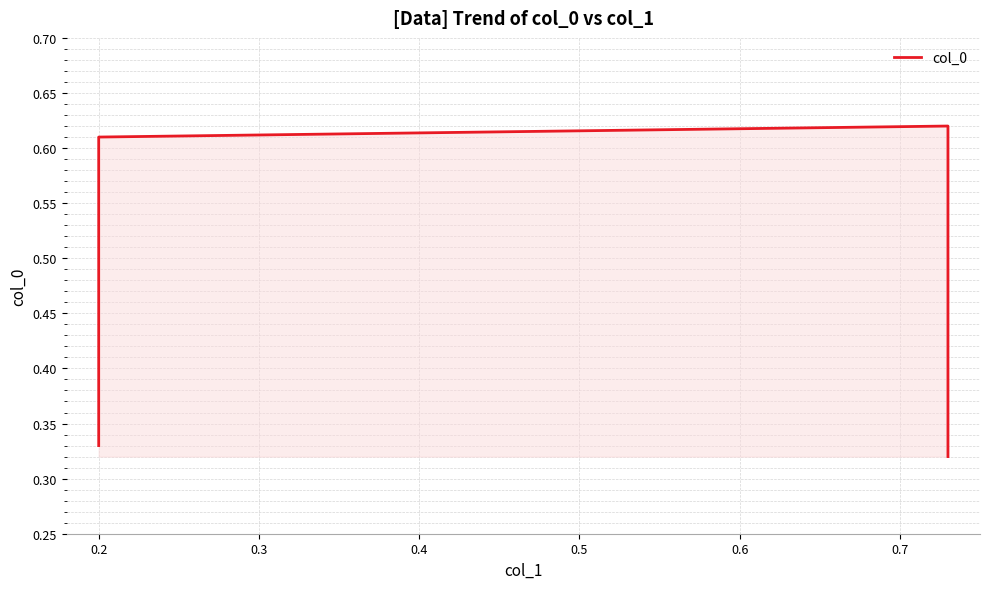

What is the greatest value displayed?

0.6